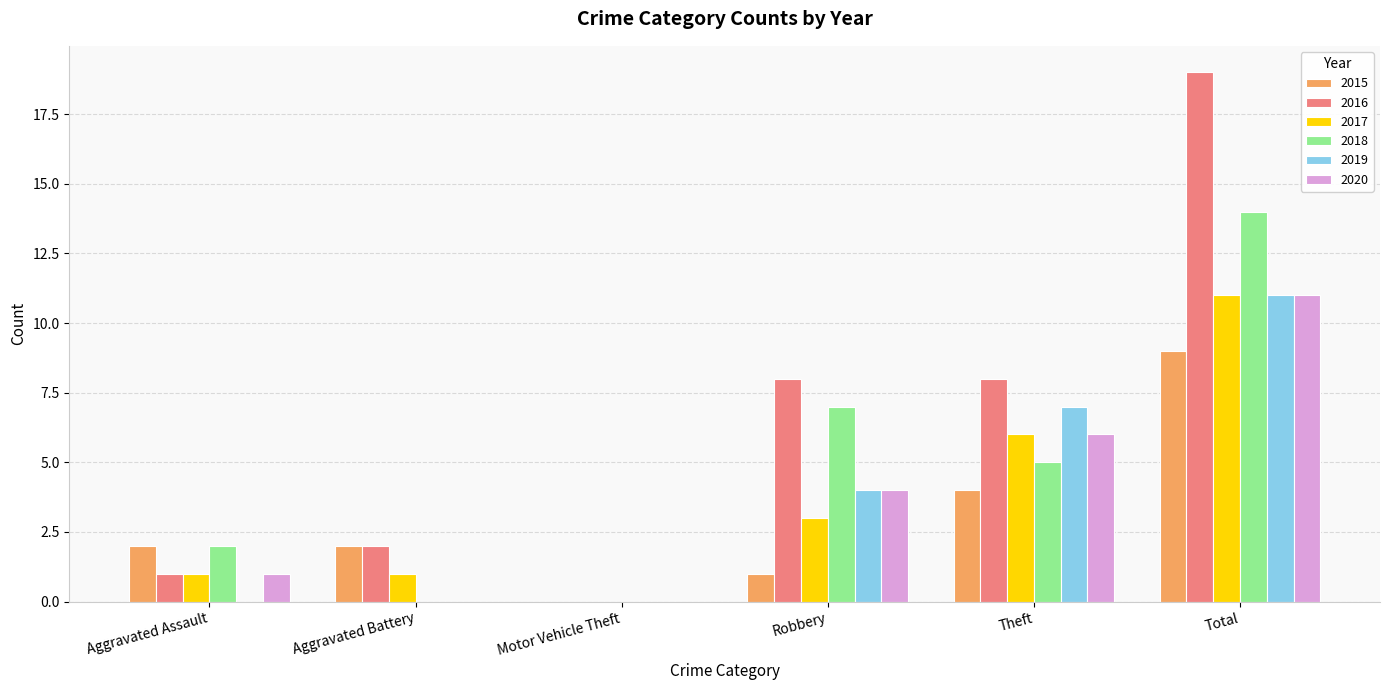

Are the bars horizontal?

No